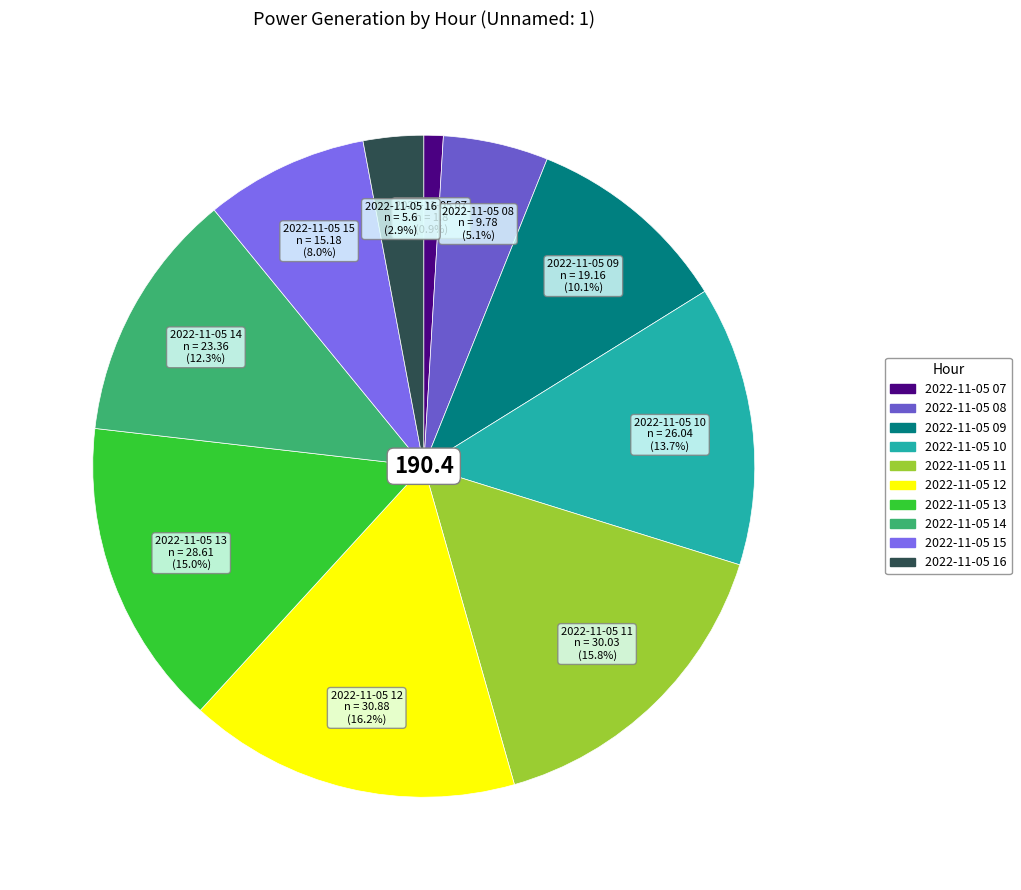

How many segments does this pie chart have?

10